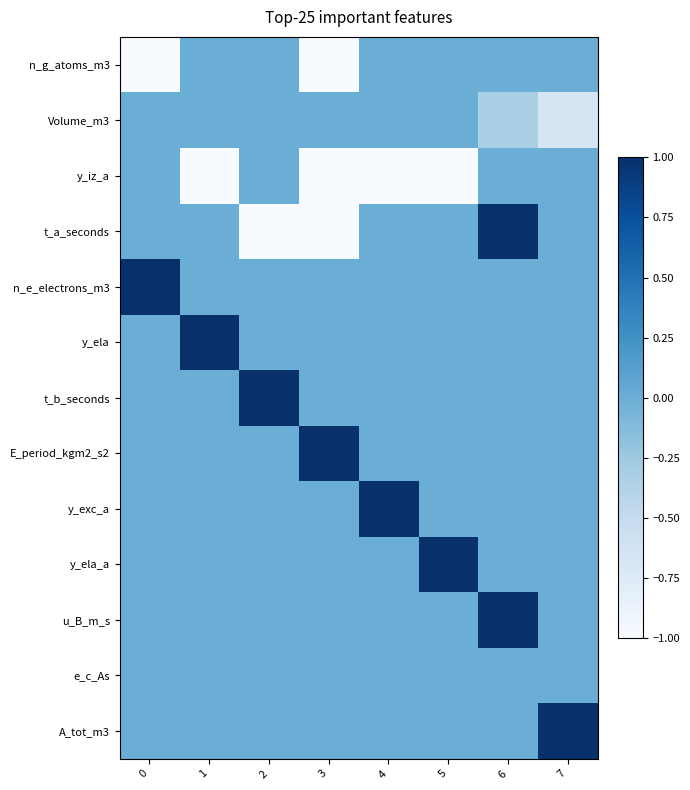

Which has a higher value, 5 or 3?

5